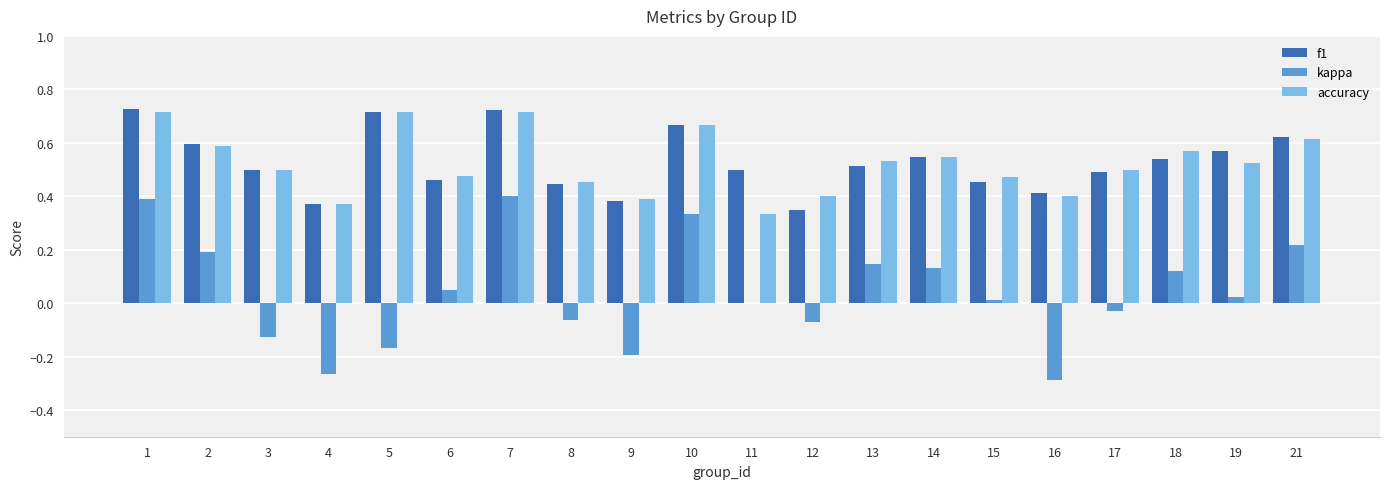

Count the f1 values in the range 0 to 1.

20